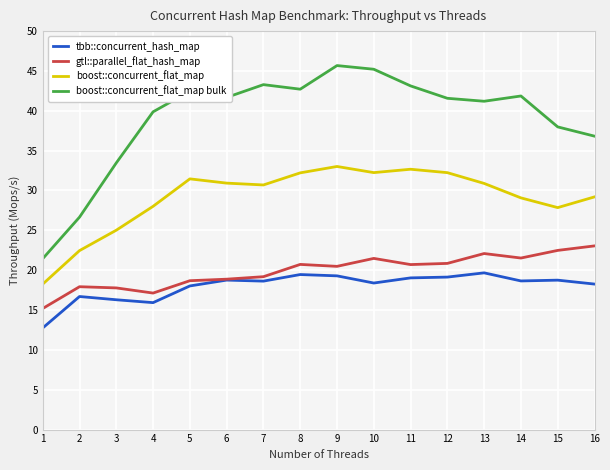

What is the difference between the highest and lowest values at 14?

23.2